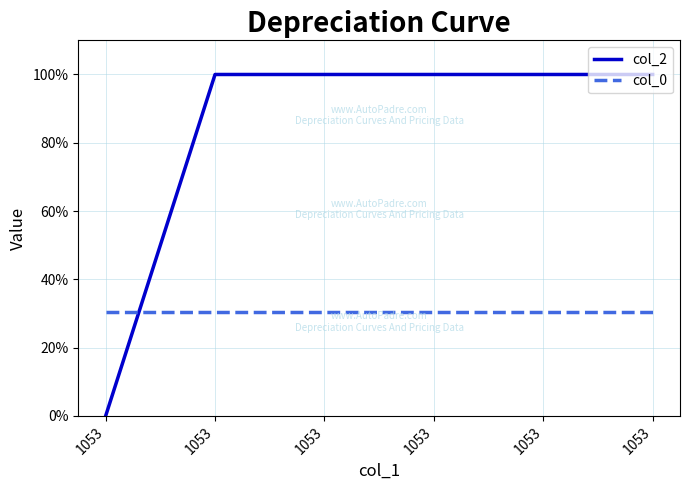

What are all the series names shown in the legend?

col_2, col_0